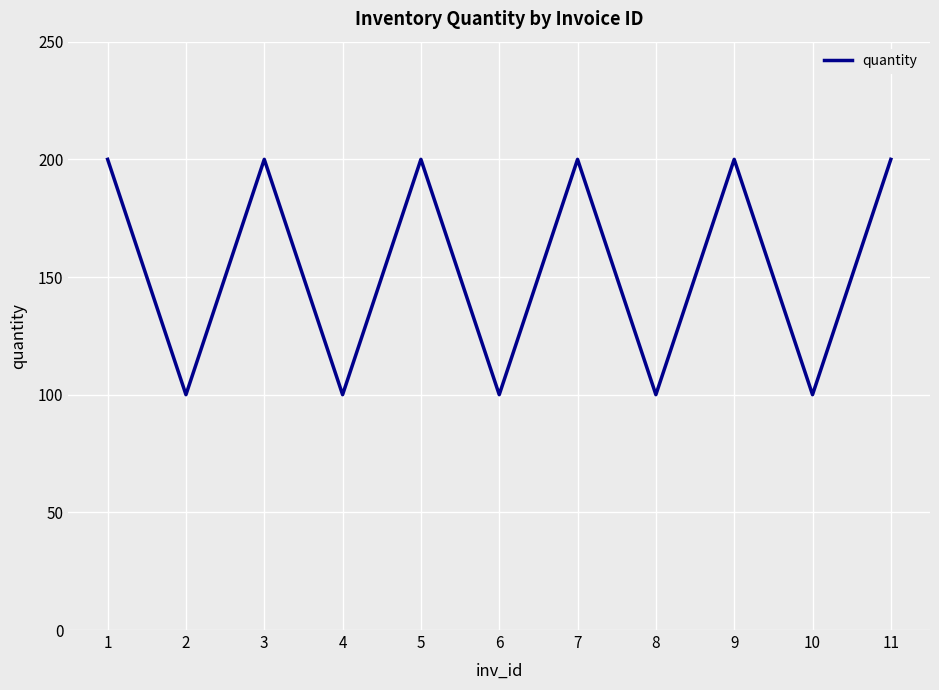

Is it true that the value at 11 is 200?

True